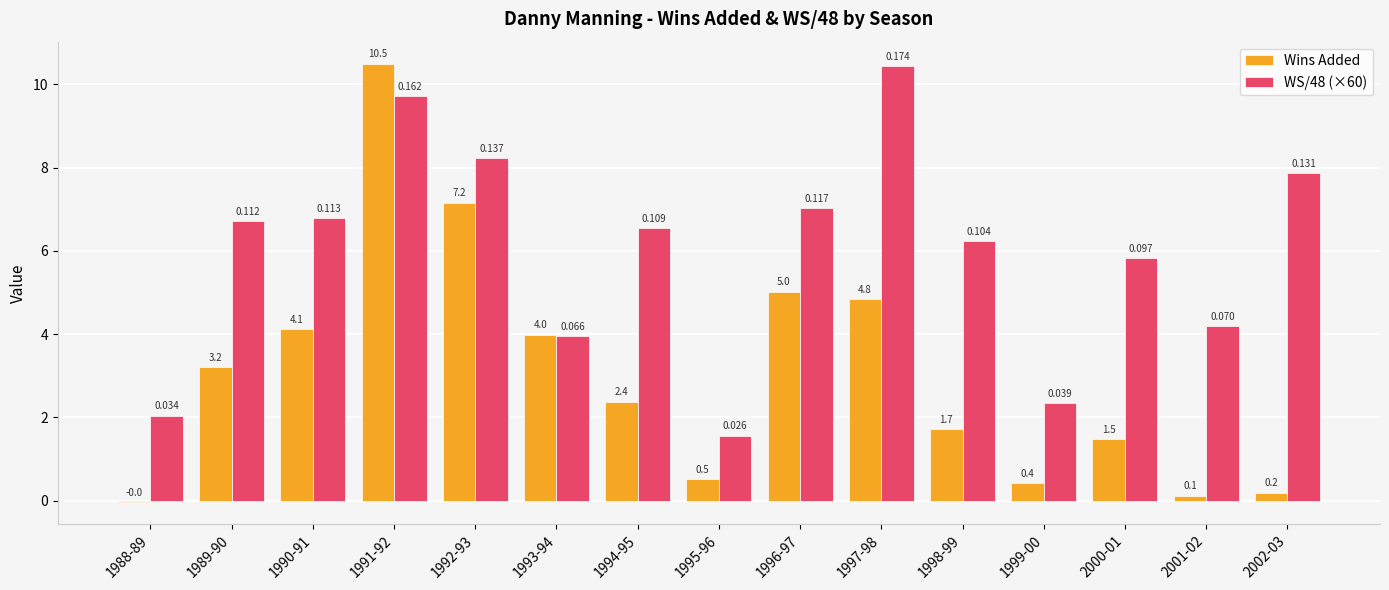

How many values in the WS/48 (×60) series exceed 6?

9